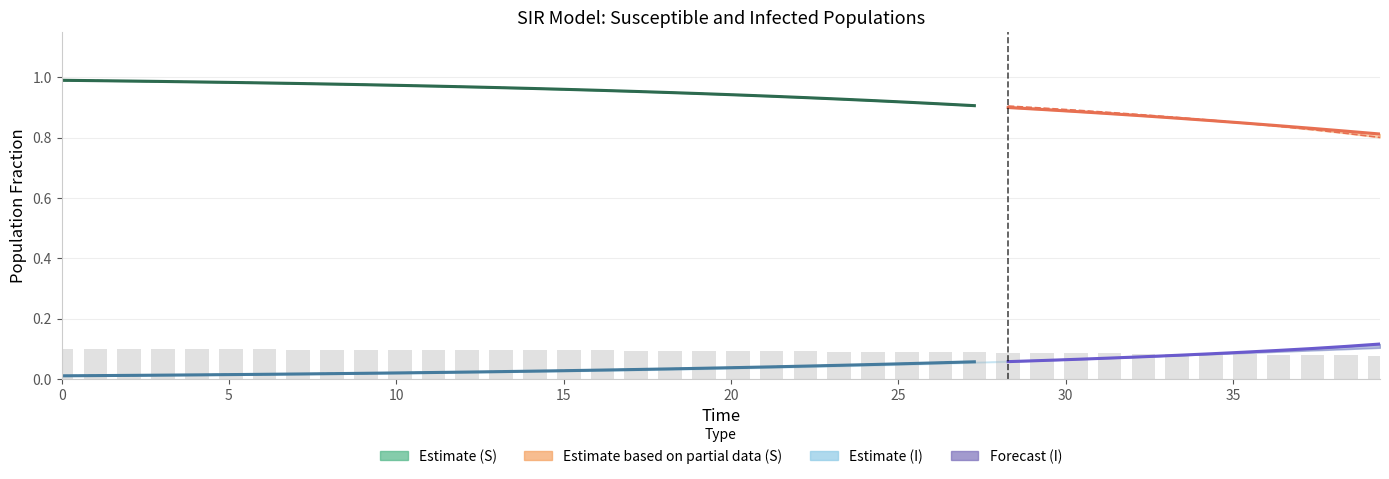

How many series are shown in this chart?

6